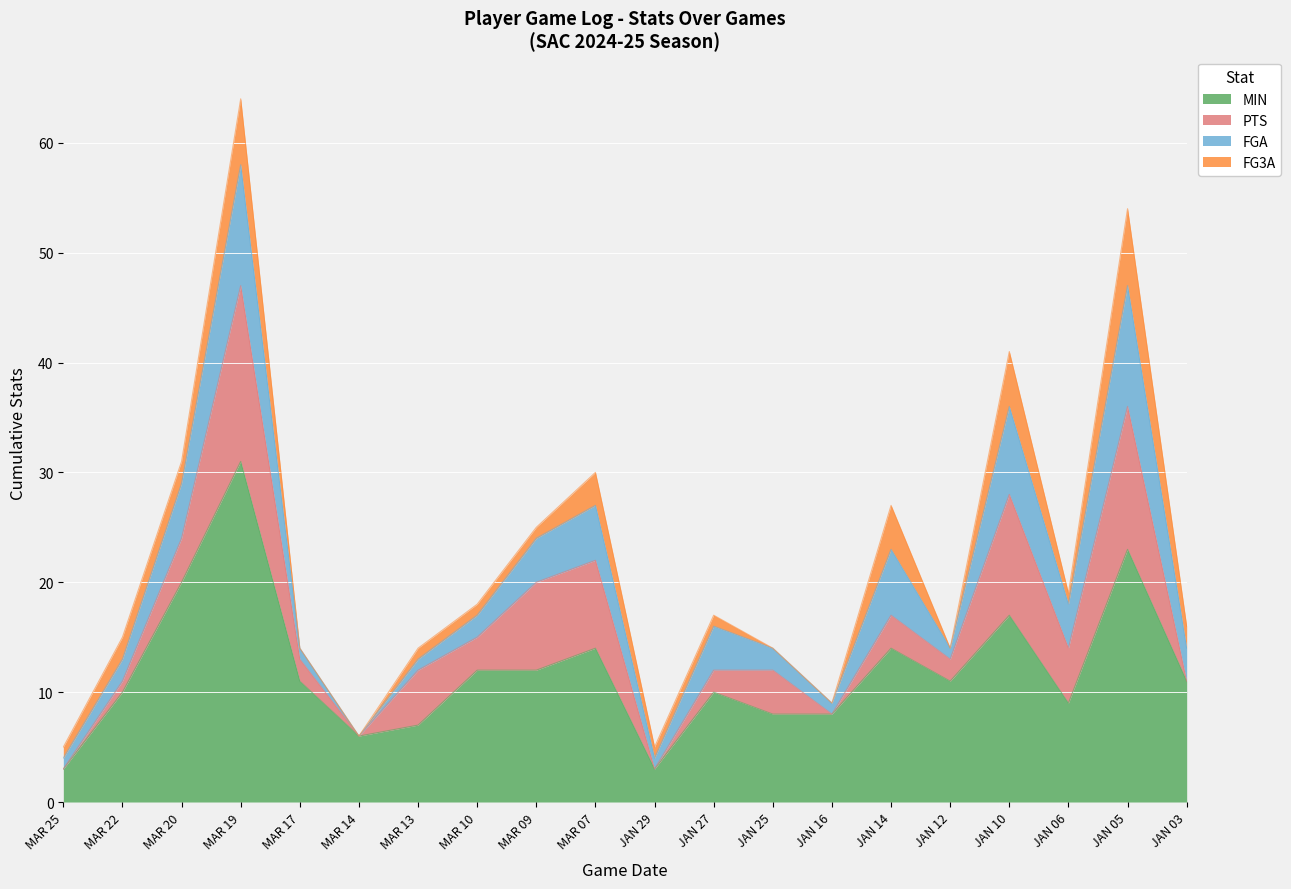

Is the value of FGA at JAN 25 greater than the value of PTS at MAR 10?

No